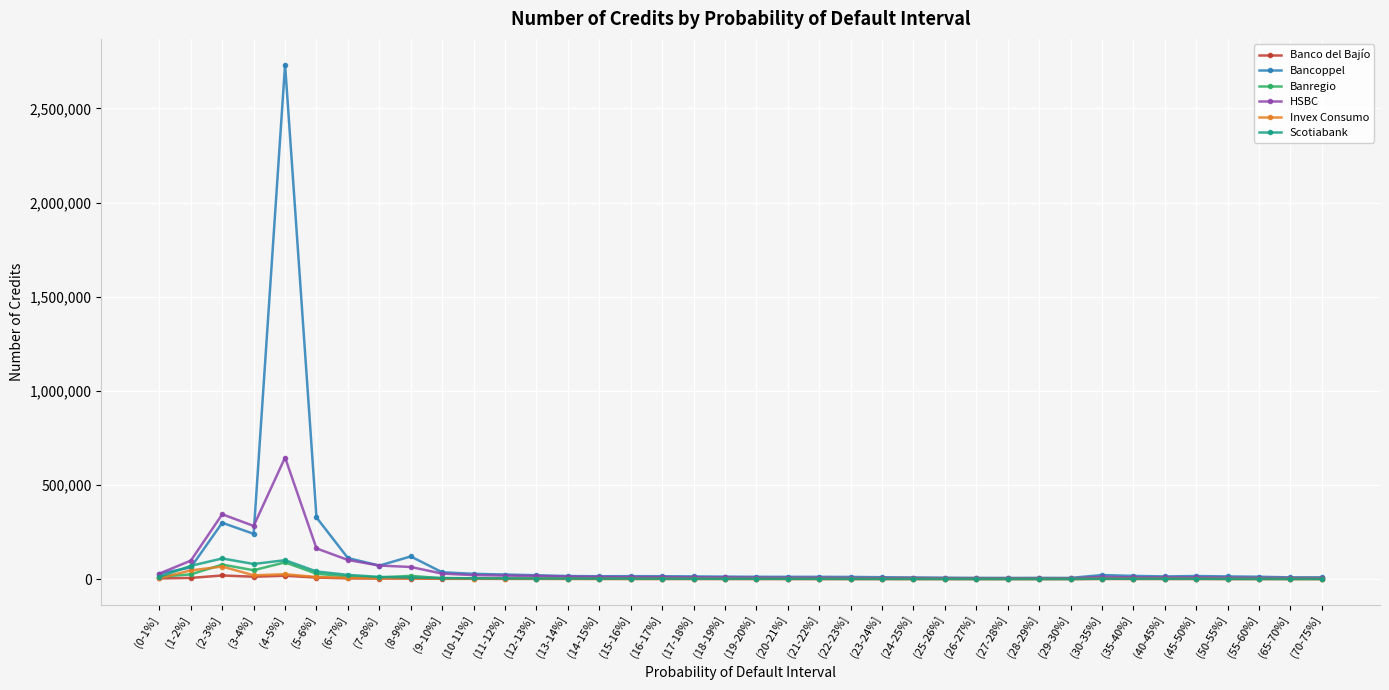

What is the label of the 13th point from the left?

(12-13%]